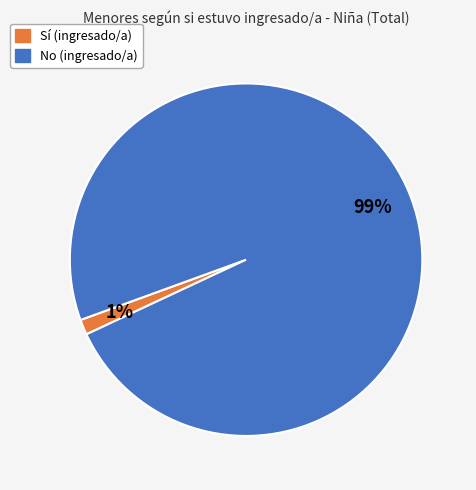

Rank the categories by value from lowest to highest.

Sí, No